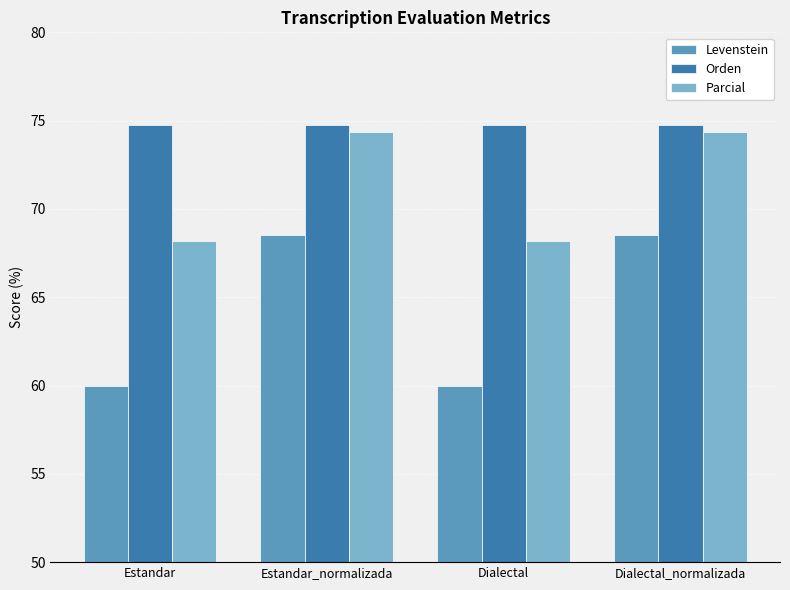

What position from the right is Estandar?

4